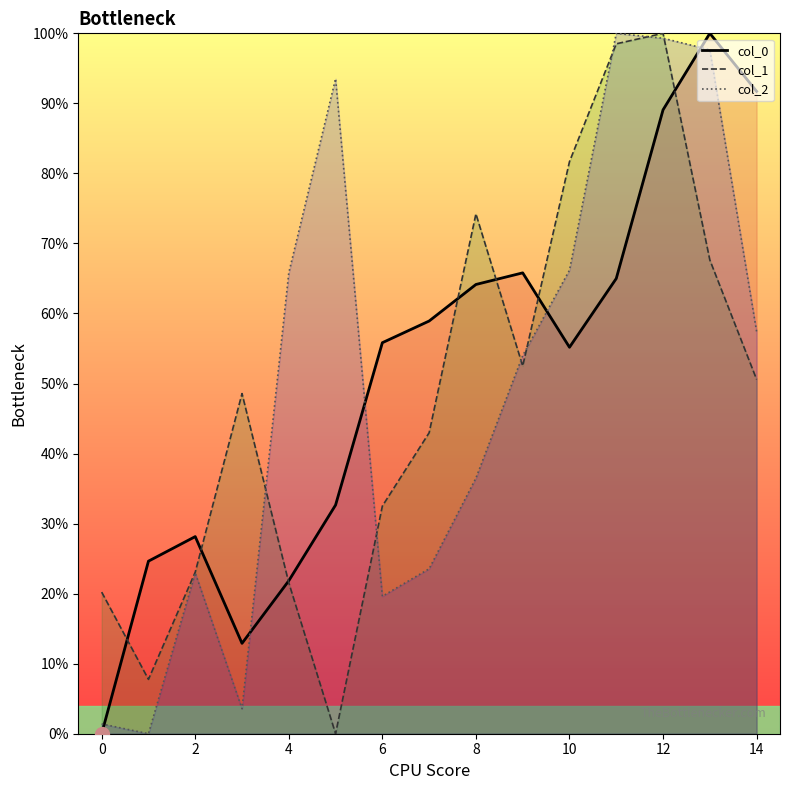

How many times do col_1_line and col_2_line cross each other?

7